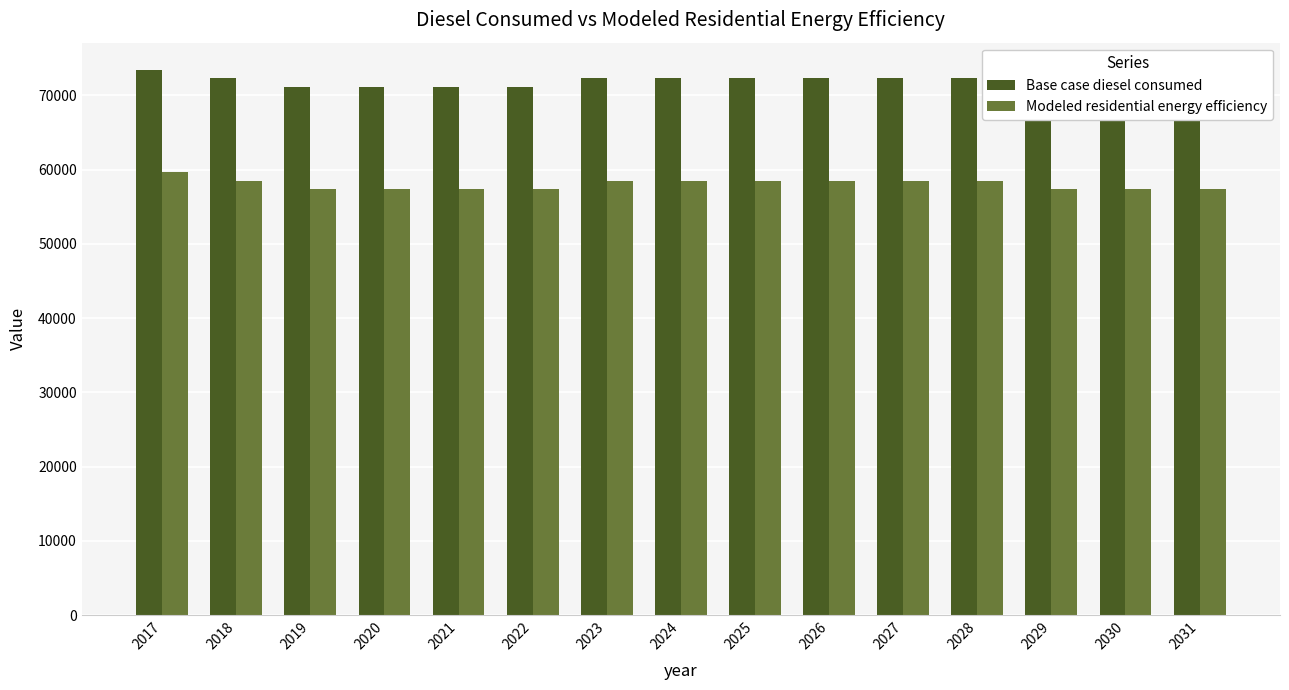

What is the highest value of the Base case diesel consumed series?

73432.9